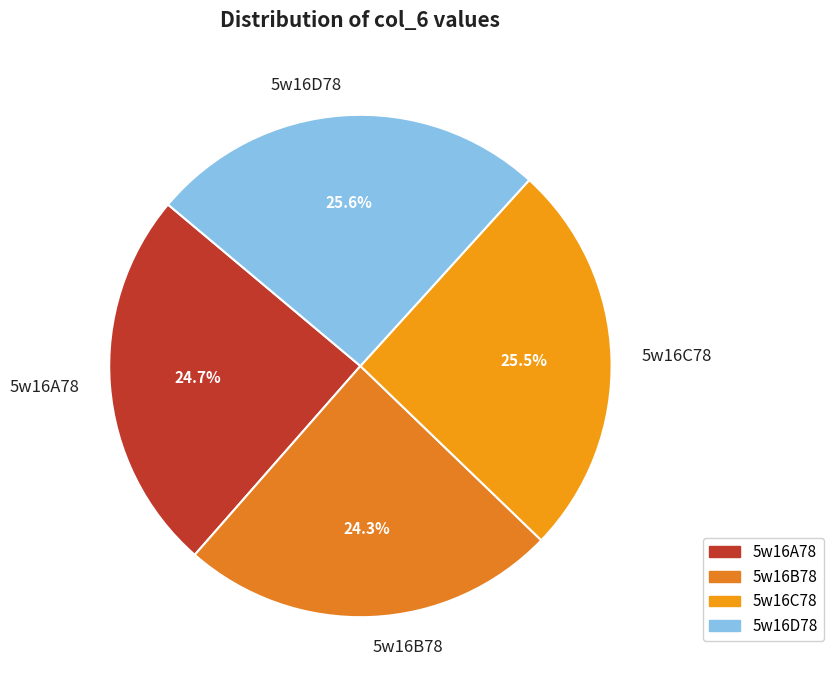

Approximately how many times larger is the value at 5w16D78 compared to 5w16A78?

1.0